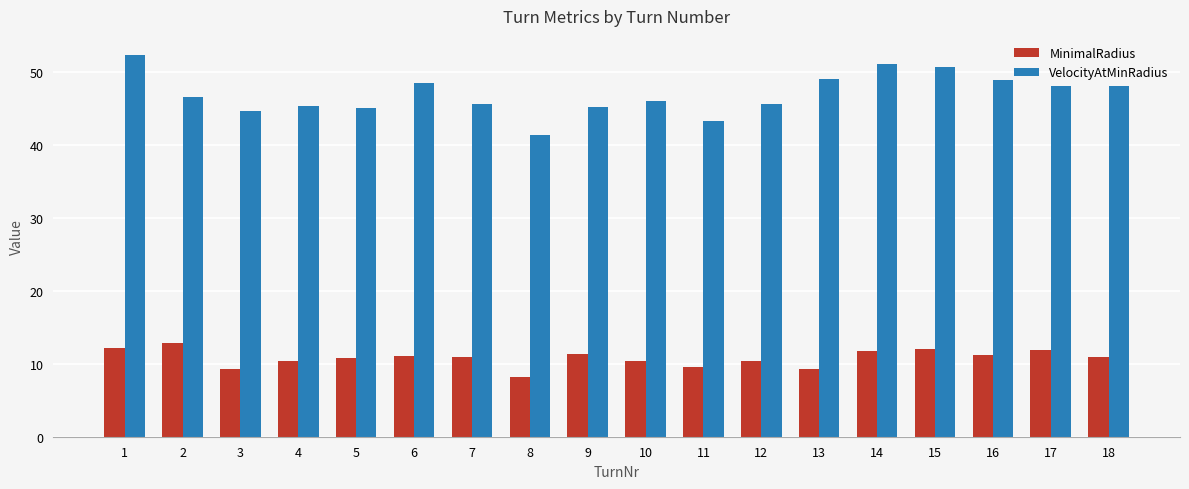

How many bars are there in total?

36